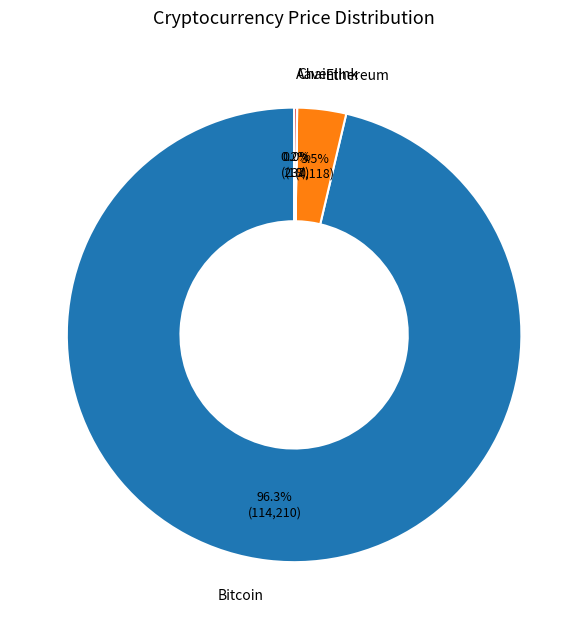

Is there any slice that represents more than half of the pie?

Yes